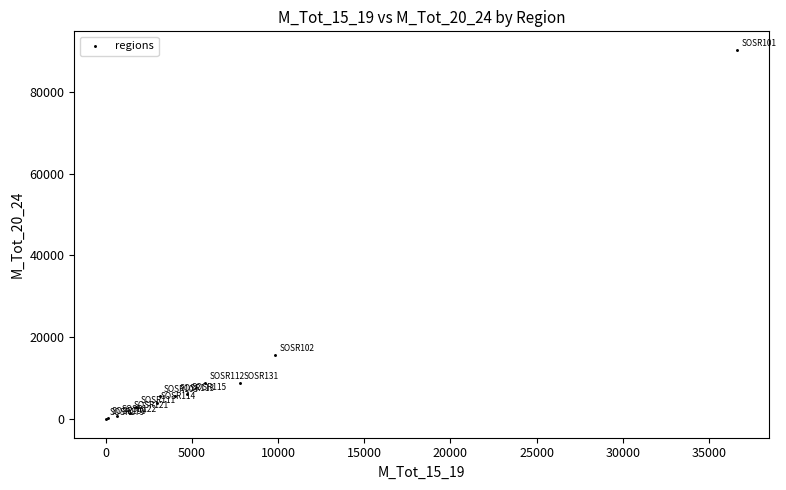

What Y value in the scatter plot is closest to 45103?

15739